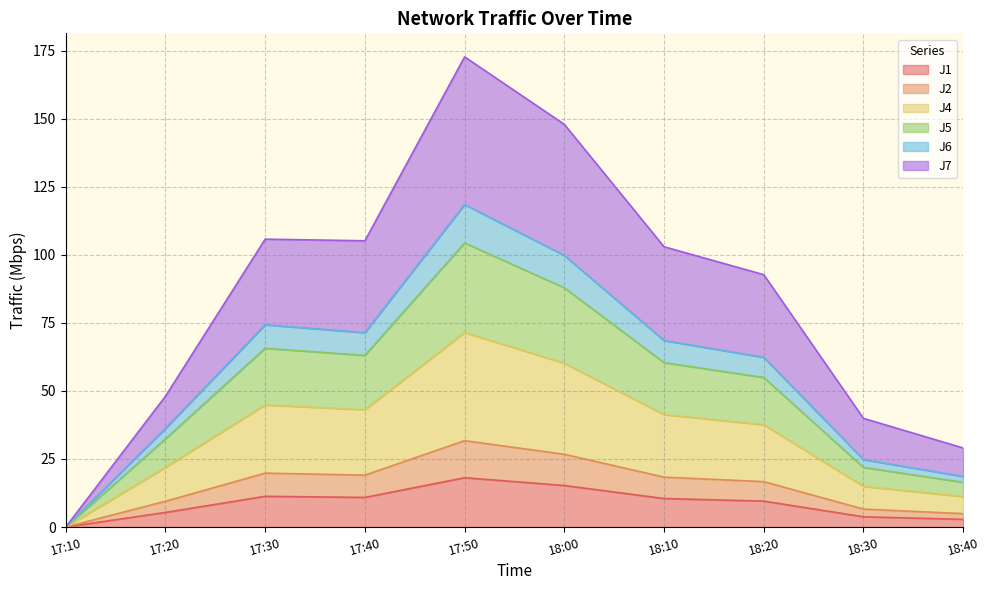

Is it true that J1 equals 5.4 at 17:20?

True